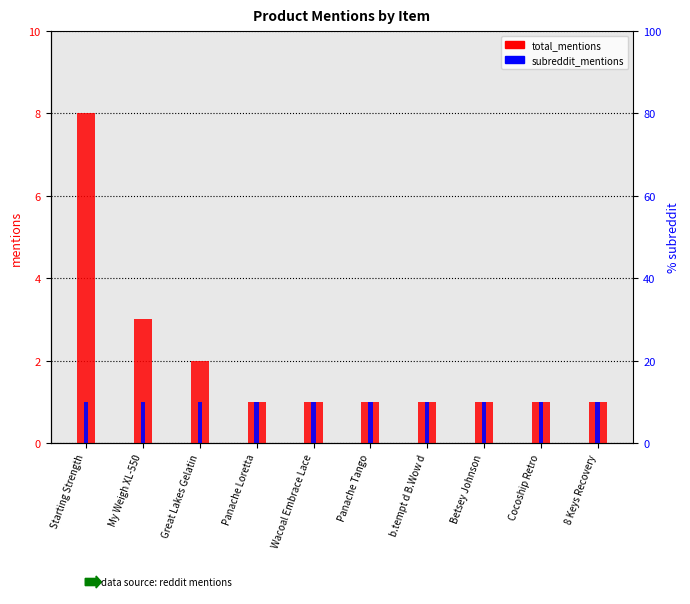

Is it true that total_mentions equals 1 at Cocoship Retro?

True